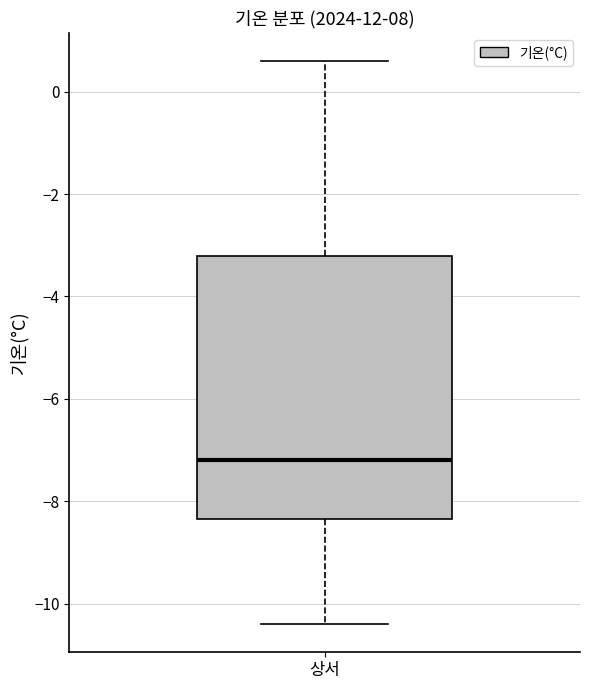

Read this box plot against the y-axis: the position of the median line, the range covered by the box, and the ends of both whiskers. The values are not printed on the chart, so give them approximately, as read against the axis.

median -7.2, box -8.4 to -3.2, whiskers -10.4 to 0.6